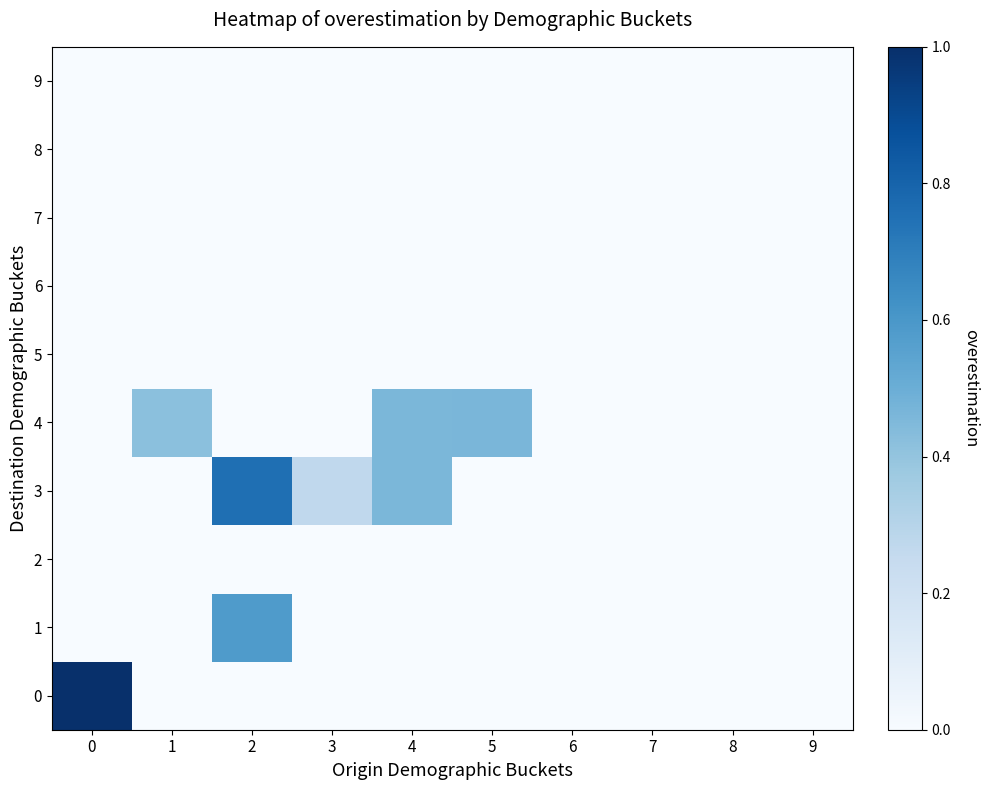

Reading left to right, what are all the values shown in this chart?

0: 0=1.0	1=0.0	2=0.0	3=0.0	4=0.0	5=0.0	6=0.0	7=0.0	8=0.0	9=0.0
1: 0=0.0	1=0.0	2=0.6	3=0.0	4=0.0	5=0.0	6=0.0	7=0.0	8=0.0	9=0.0
2: 0=0.0	1=0.0	2=0.0	3=0.0	4=0.0	5=0.0	6=0.0	7=0.0	8=0.0	9=0.0
3: 0=0.0	1=0.0	2=0.8	3=0.3	4=0.5	5=0.0	6=0.0	7=0.0	8=0.0	9=0.0
4: 0=0.0	1=0.4	2=0.0	3=0.0	4=0.5	5=0.5	6=0.0	7=0.0	8=0.0	9=0.0
5: 0=0.0	1=0.0	2=0.0	3=0.0	4=0.0	5=0.0	6=0.0	7=0.0	8=0.0	9=0.0
6: 0=0.0	1=0.0	2=0.0	3=0.0	4=0.0	5=0.0	6=0.0	7=0.0	8=0.0	9=0.0
7: 0=0.0	1=0.0	2=0.0	3=0.0	4=0.0	5=0.0	6=0.0	7=0.0	8=0.0	9=0.0
8: 0=0.0	1=0.0	2=0.0	3=0.0	4=0.0	5=0.0	6=0.0	7=0.0	8=0.0	9=0.0
9: 0=0.0	1=0.0	2=0.0	3=0.0	4=0.0	5=0.0	6=0.0	7=0.0	8=0.0	9=0.0